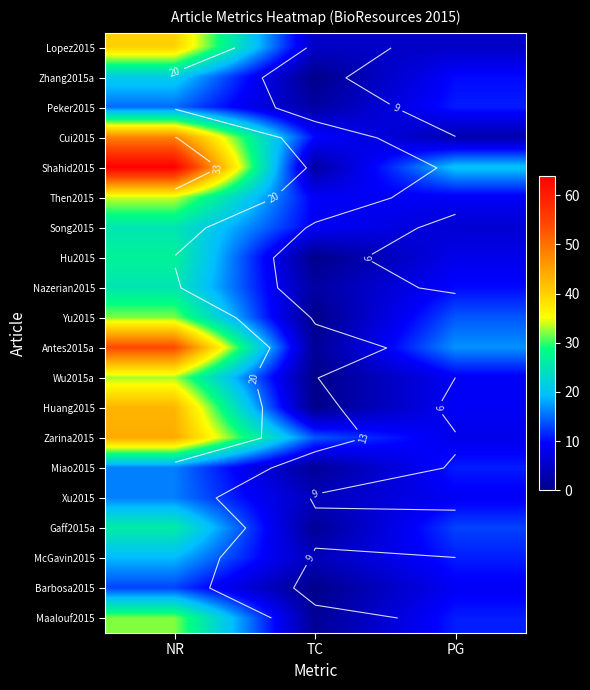

What value does the Miao2015 series have at PG, to the nearest 10?

10